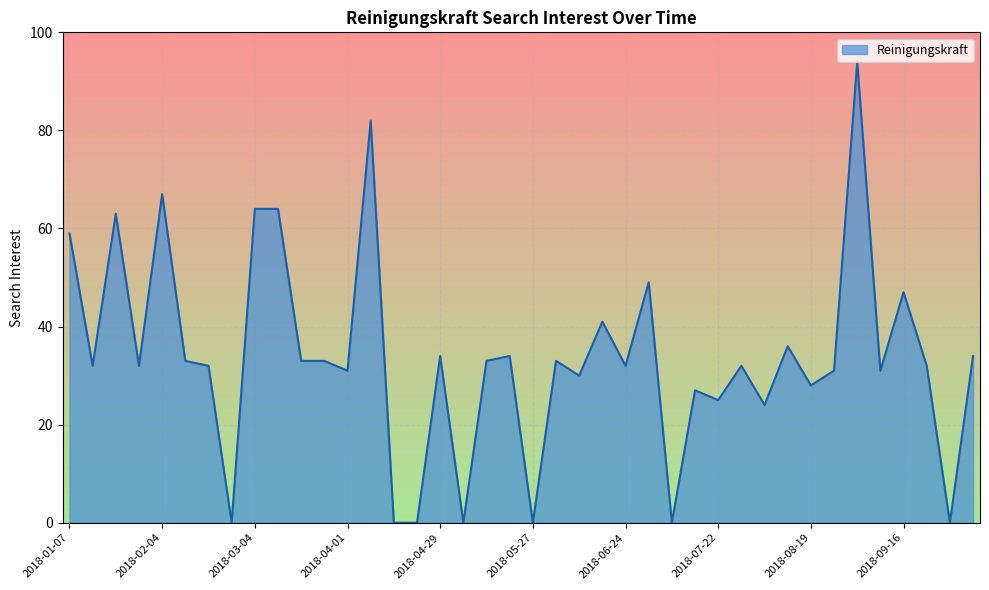

What is the maximum value shown in the chart?

94